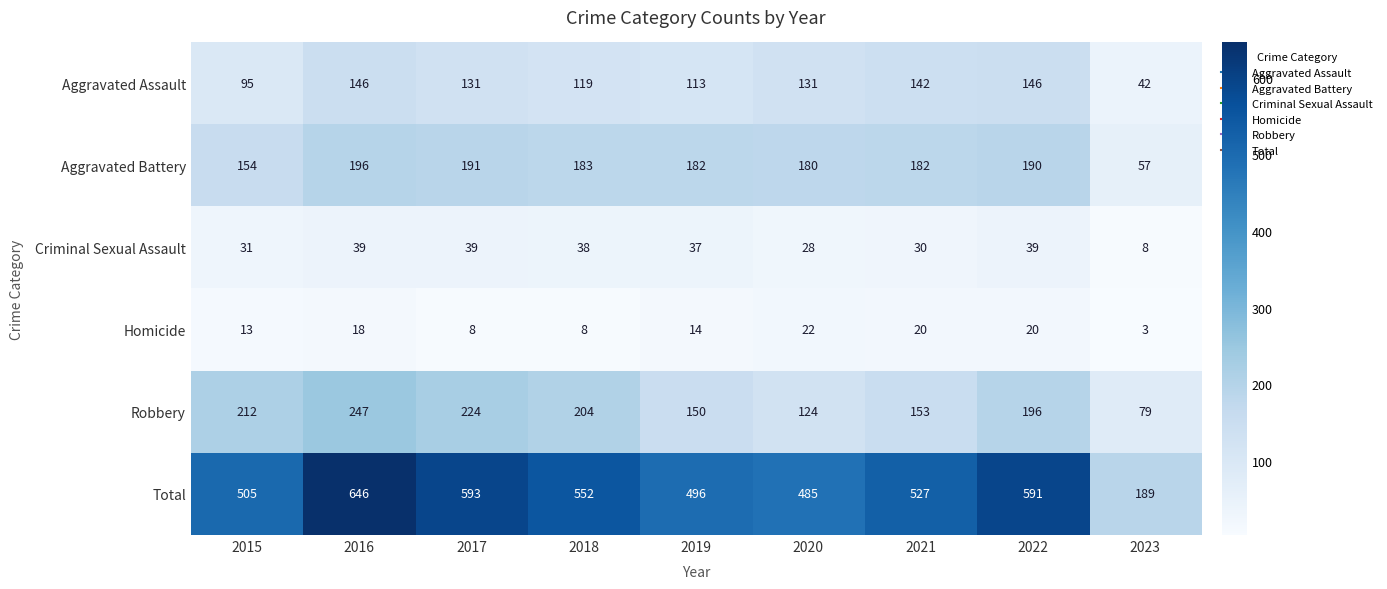

Count the number of categories in the chart.

9